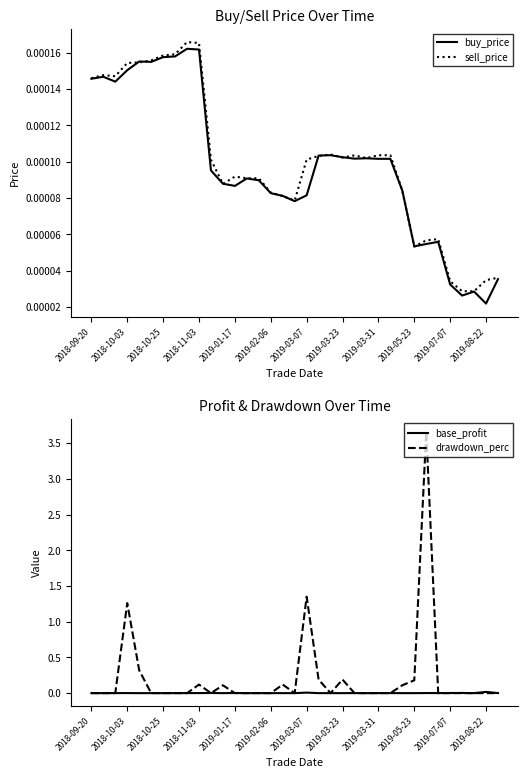

Reading right to left, list all the values displayed in this chart.

buy_price: 0.0	0.0	0.0	0.0	0.0	0.0	0.0	0.0	0.0	0.0	0.0	0.0	0.0	0.0	0.0	0.0	0.0	0.0	0.0	0.0	0.0	0.0	0.0	0.0	0.0	0.0	0.0	0.0	0.0	0.0	0.0	0.0	0.0	0.0	0.0
sell_price: 0.0	0.0	0.0	0.0	0.0	0.0	0.0	0.0	0.0	0.0	0.0	0.0	0.0	0.0	0.0	0.0	0.0	0.0	0.0	0.0	0.0	0.0	0.0	0.0	0.0	0.0	0.0	0.0	0.0	0.0	0.0	0.0	0.0	0.0	0.0
base_profit: 0.0	0.0	0.0	0.0	0.0	0.0	0.0	-0.0	-0.0	0.0	0.0	0.0	0.0	-0.0	0.0	-0.0	0.0	0.0	-0.0	0.0	0.0	0.0	0.0	-0.0	0.0	0.0	0.0	0.0	0.0	0.0	-0.0	0.0	0.0	0.0	0.0
drawdown_perc: 0.0	0.0	0.0	0.0	0.0	0.0	3.7	0.2	0.1	0.0	0.0	0.0	0.0	0.2	0.0	0.2	1.4	0.0	0.1	0.0	0.0	0.0	0.0	0.1	0.0	0.1	0.0	0.0	0.0	0.0	0.3	1.3	0.0	0.0	0.0